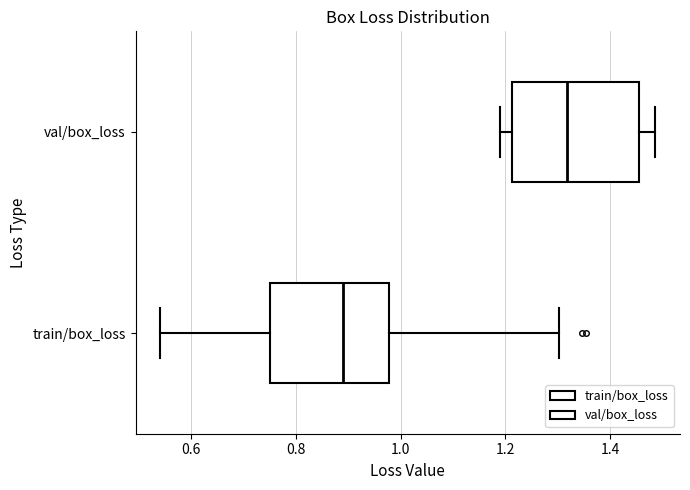

Where is the right edge of the box for train/box_loss on the x-axis? The values are not printed on the chart, so give them approximately, as read against the axis.

0.98